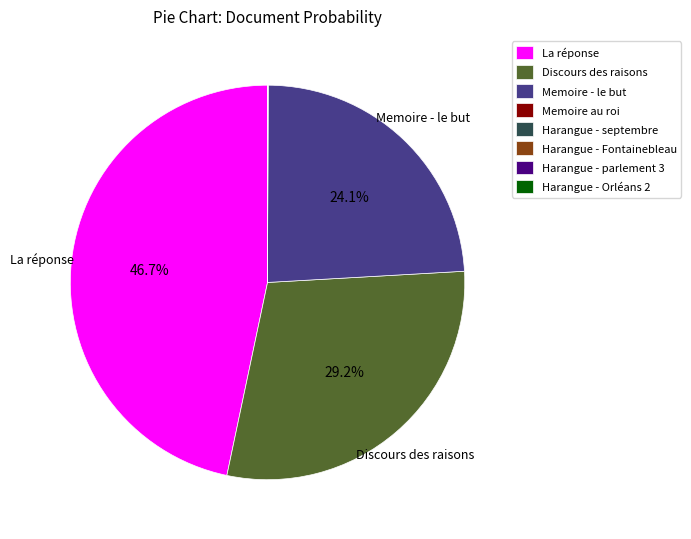

Which category has the biggest portion of the pie?

La réponse